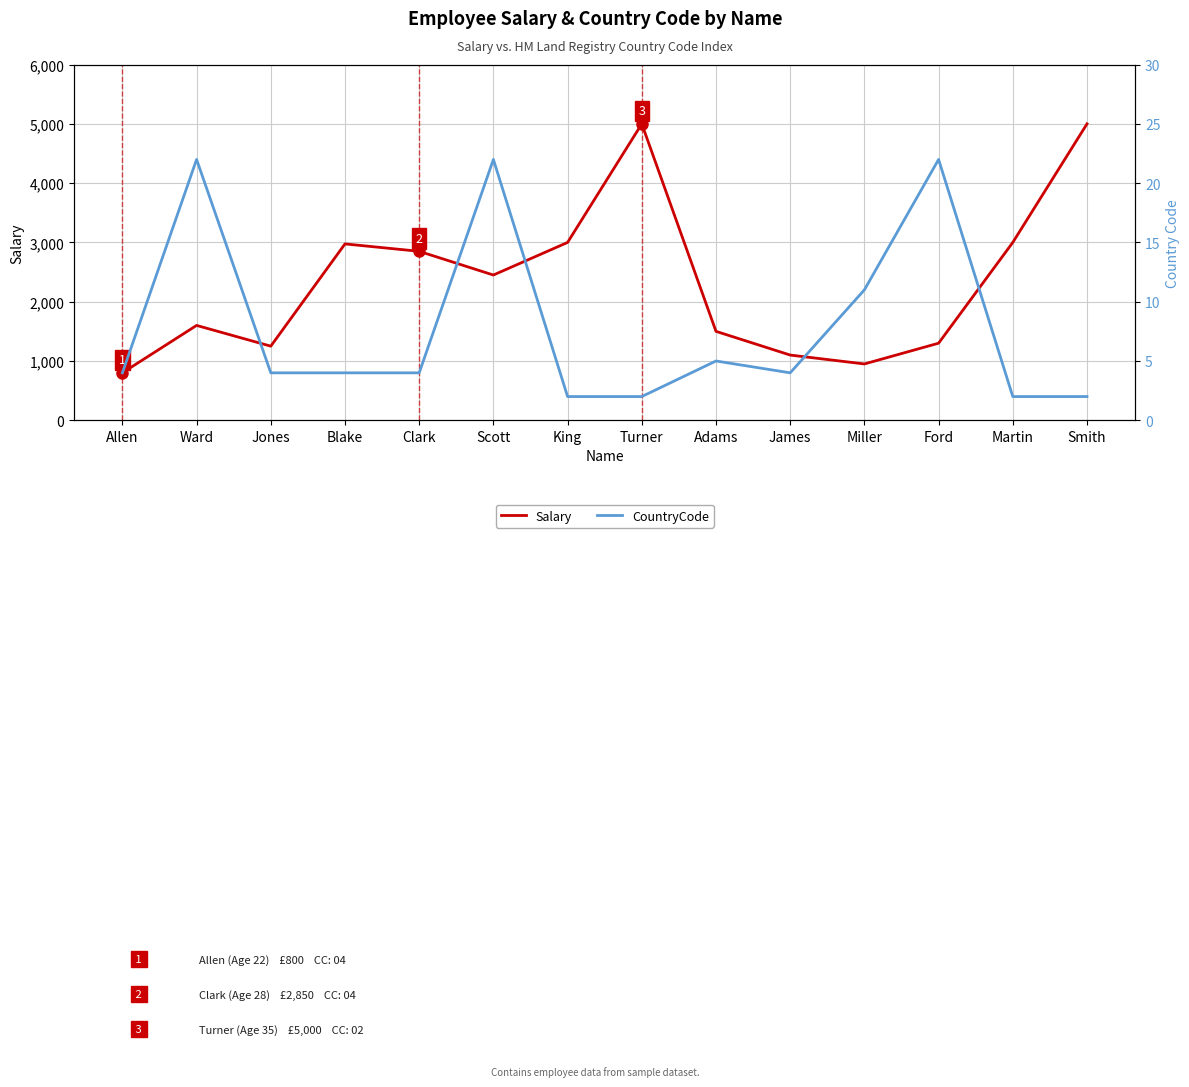

Reading left to right, extract all data points from this chart.

Salary: Allen=800	Ward=1600	Jones=1250	Blake=2975	Clark=2850	Scott=2450	King=3000	Turner=5000	Adams=1500	James=1100	Miller=950	Ford=1300	Martin=3000	Smith=5000
CountryCode: Allen=4	Ward=22	Jones=4	Blake=4	Clark=4	Scott=22	King=2	Turner=2	Adams=5	James=4	Miller=11	Ford=22	Martin=2	Smith=2